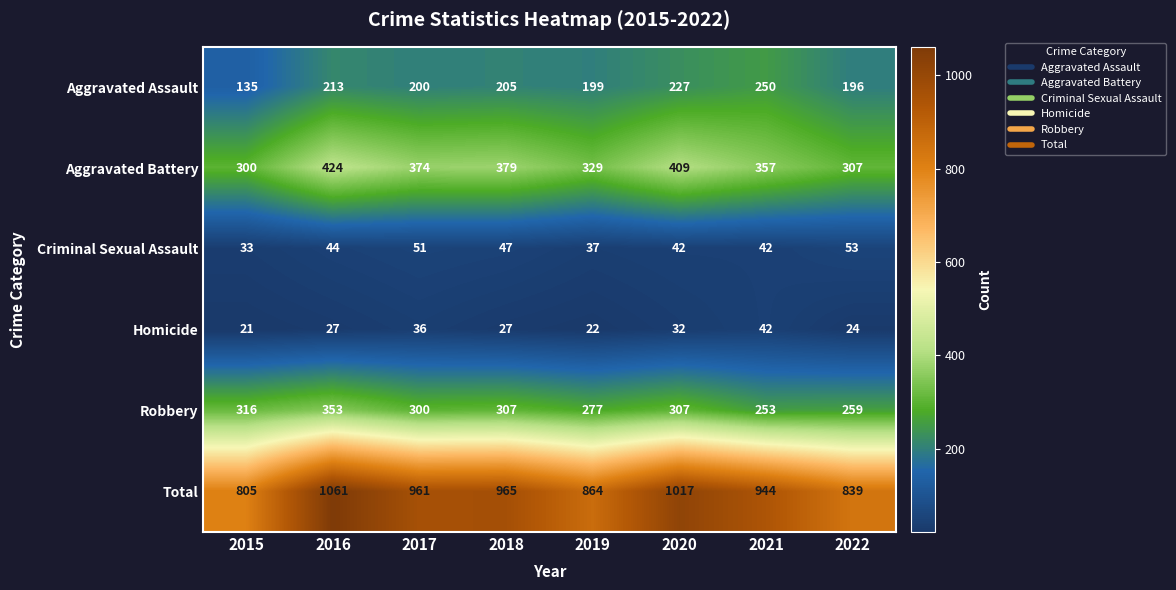

Is the value of Robbery at 2015 greater than the value of Criminal Sexual Assault at 2015?

Yes